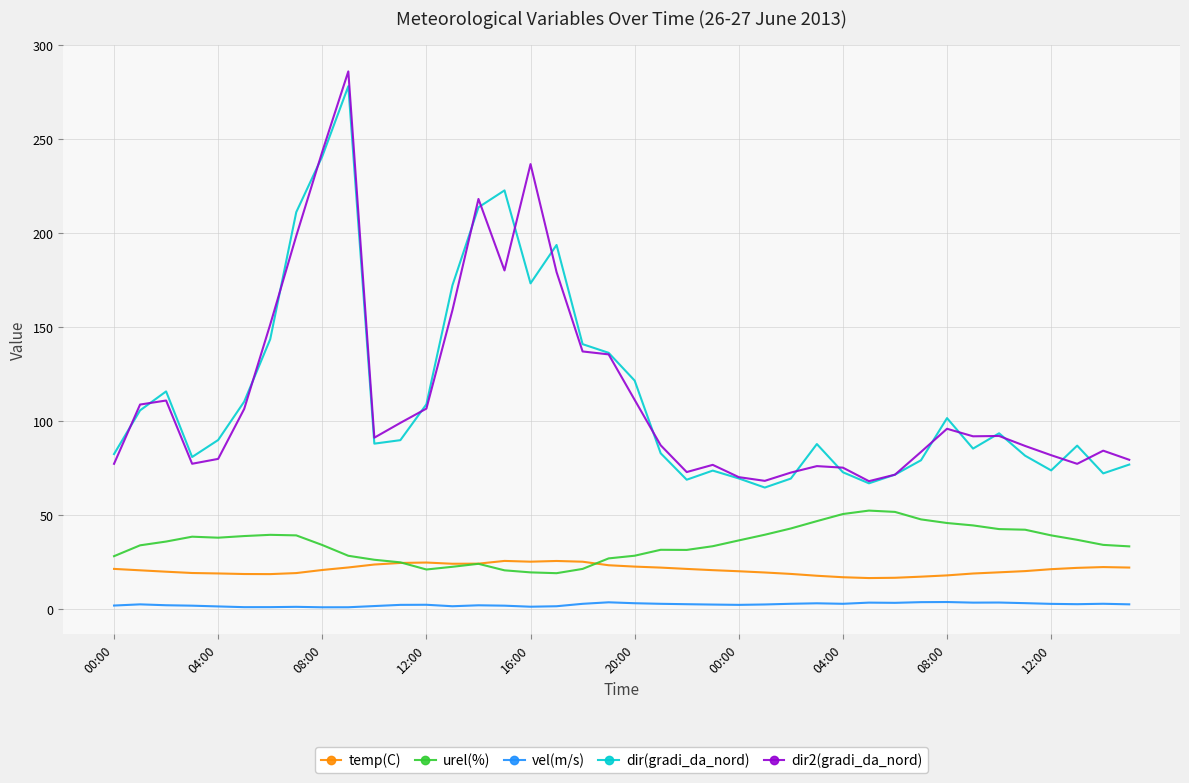

What is the highest value of the urel(%) series?

52.4